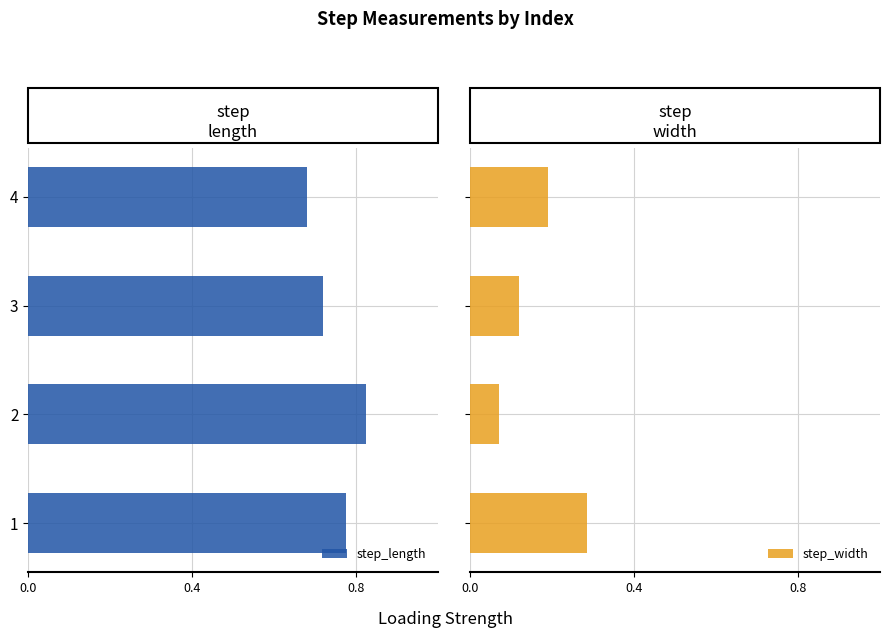

True or false: step_length has a value of 0.4 at 4.

False